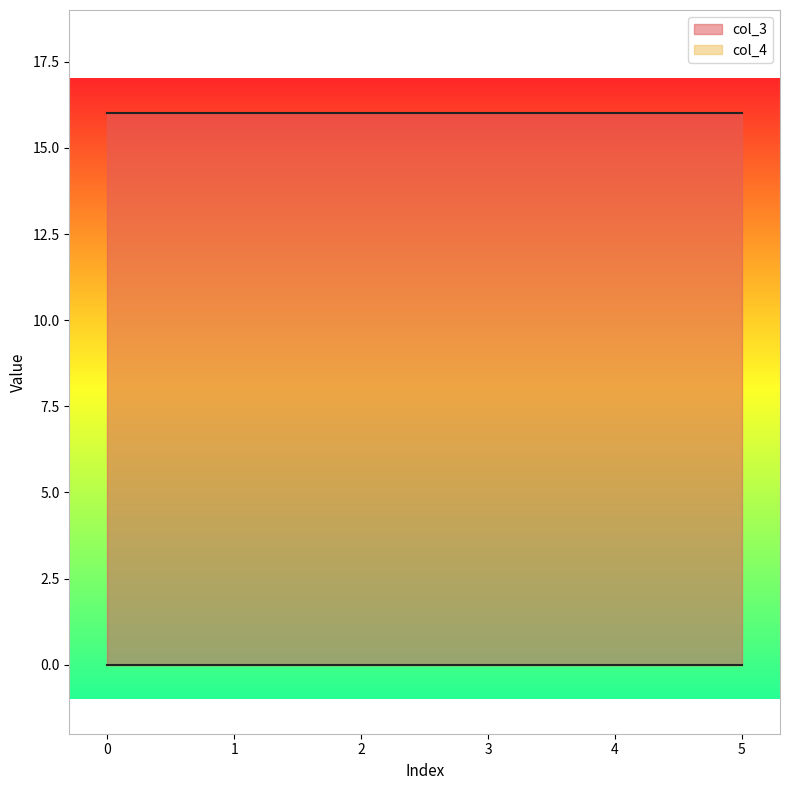

The col_3 series shows 25 at 3. True or false?

False